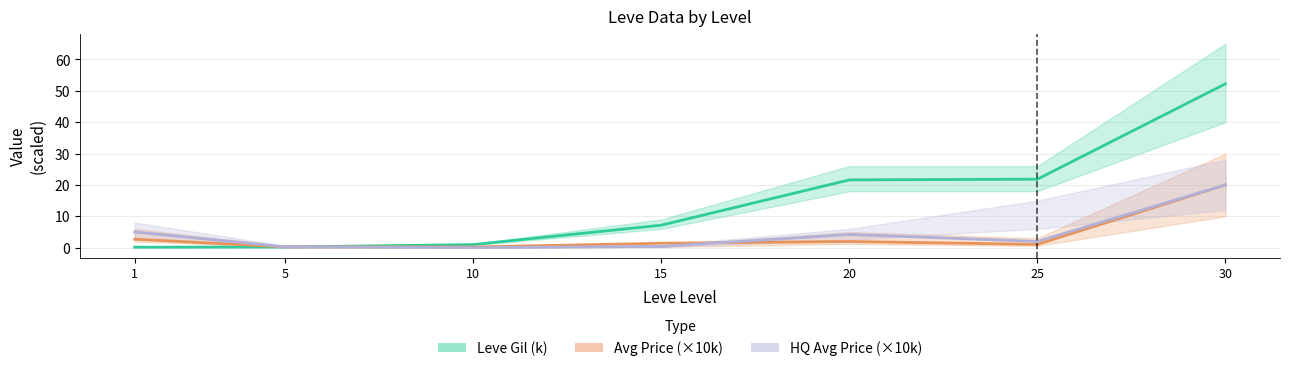

Which series has the widest spread of values?

Leve Gil (k)